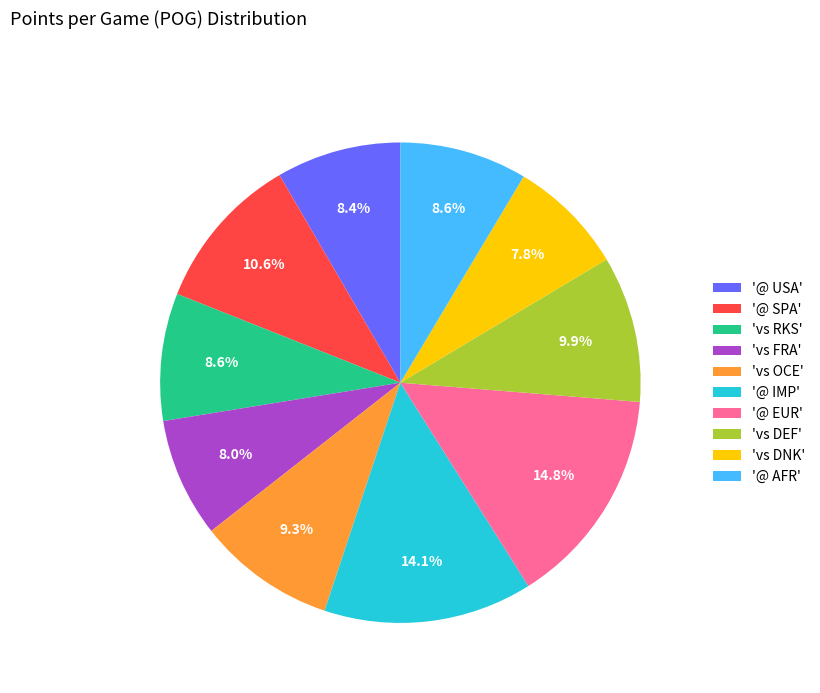

Between 'vs RKS' and 'vs DEF', which is larger?

'vs DEF'